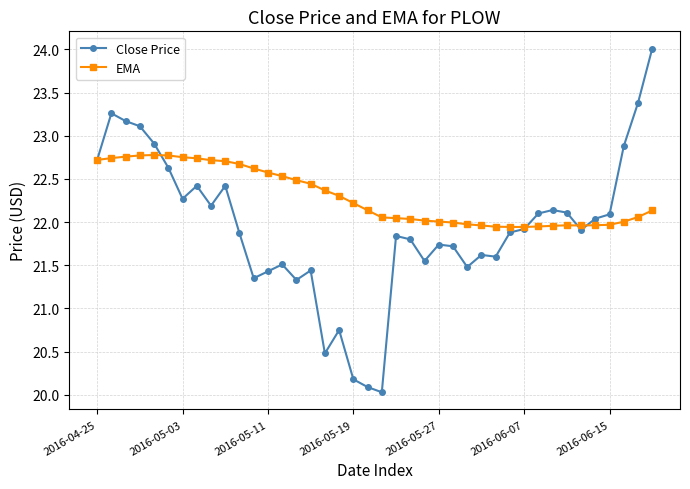

List the series in order of their overall mean, highest first.

EMA, Close Price